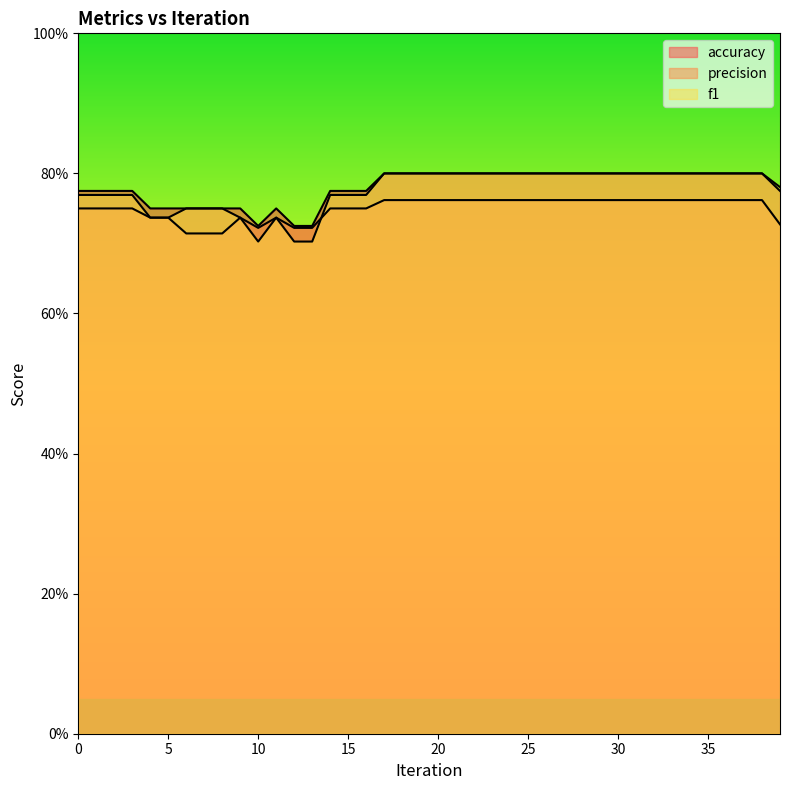

Rank the categories by f1 value from lowest to highest.

10, 12, 13, 4, 5, 9, 11, 6, 7, 8, 0, 1, 2, 3, 14, 15, 16, 39, 17, 18, 19, 20, 21, 22, 23, 24, 25, 26, 27, 28, 29, 30, 31, 32, 33, 34, 35, 36, 37, 38